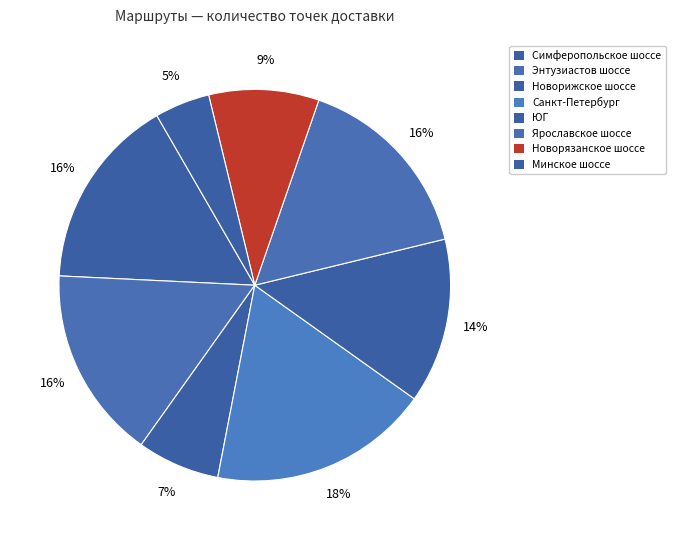

Rank the categories by value from highest to lowest.

Санкт-Петербург, Симферопольское шоссе, Энтузиастов шоссе, Ярославское шоссе, ЮГ, Новорязанское шоссе, Новорижское шоссе, Минское шоссе